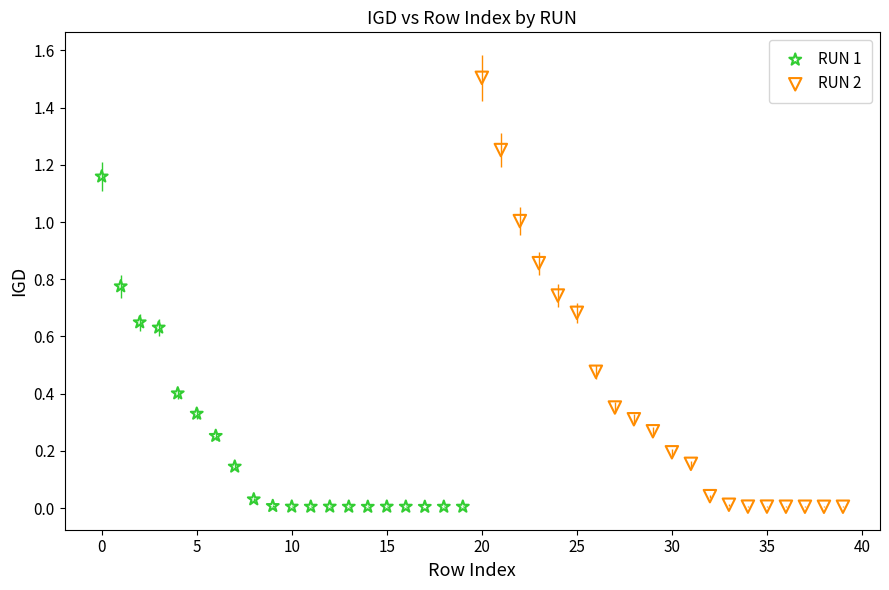

Which series reaches the maximum Y coordinate?

RUN 2